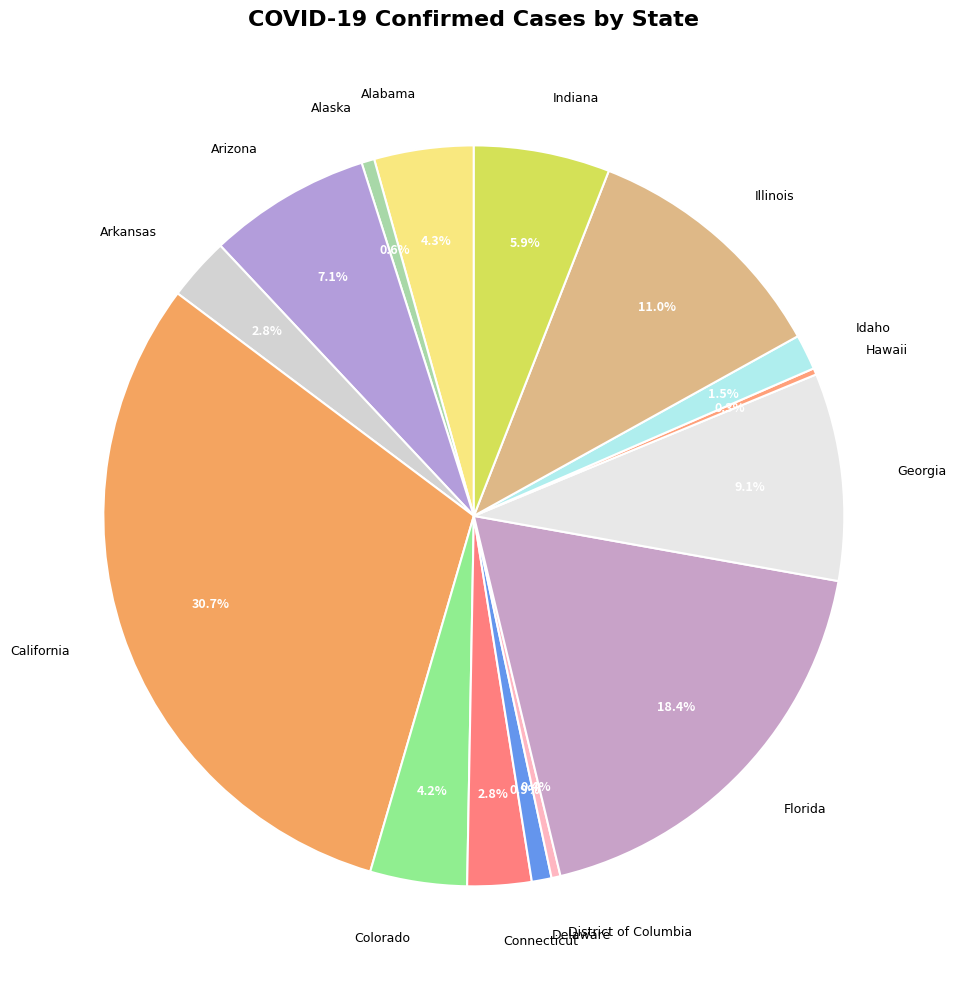

How many segments does this pie chart have?

15